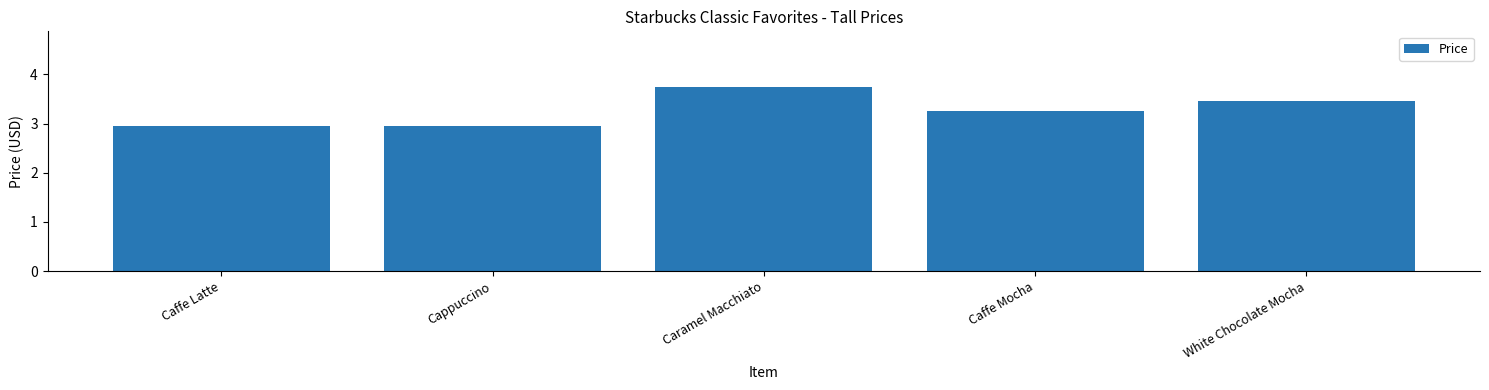

How many data points are less than 3?

2